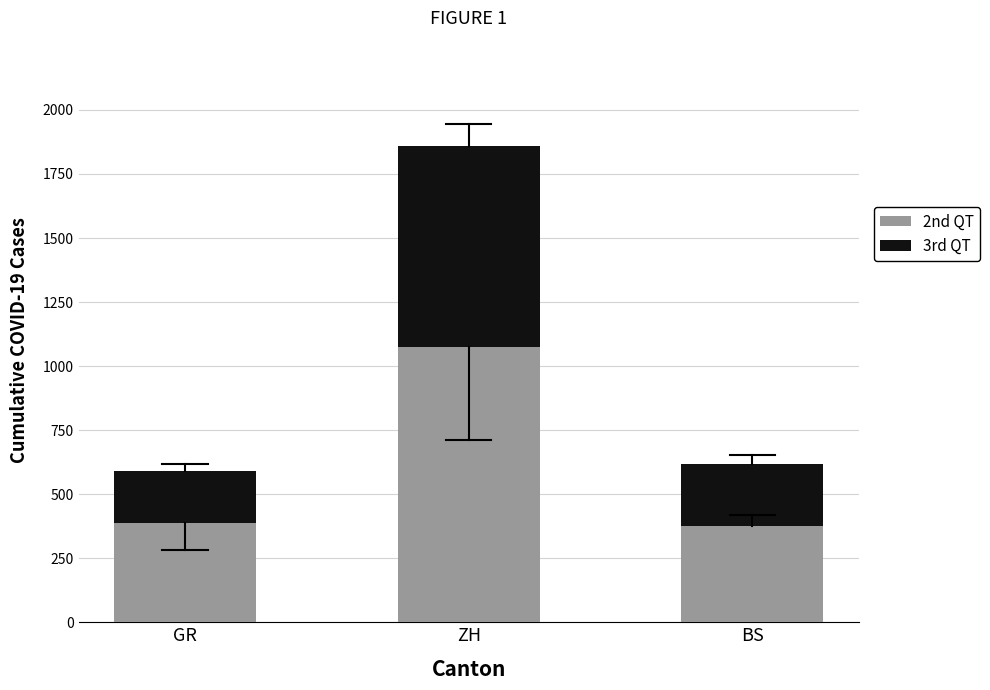

True or false: 2nd QT has a value of 374 at BS.

True